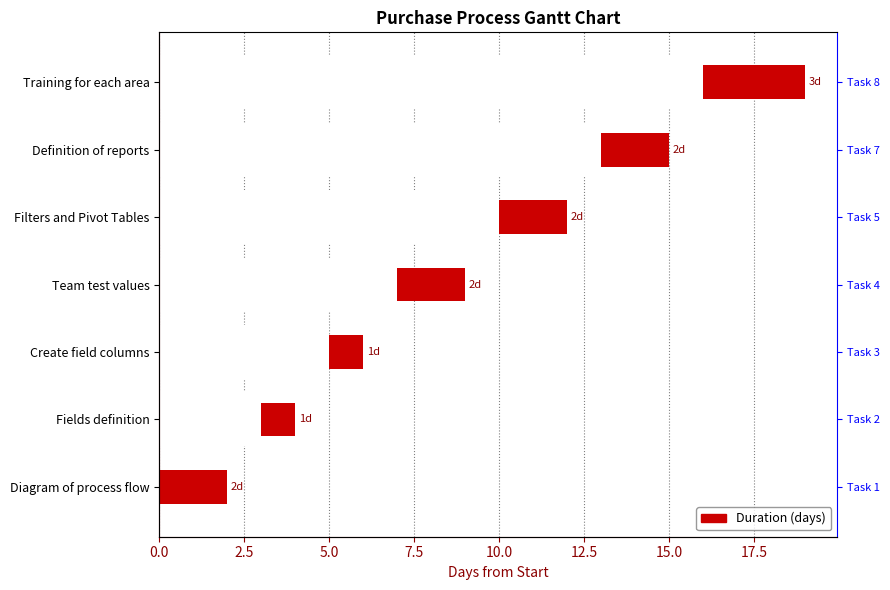

How many values are below 2?

2